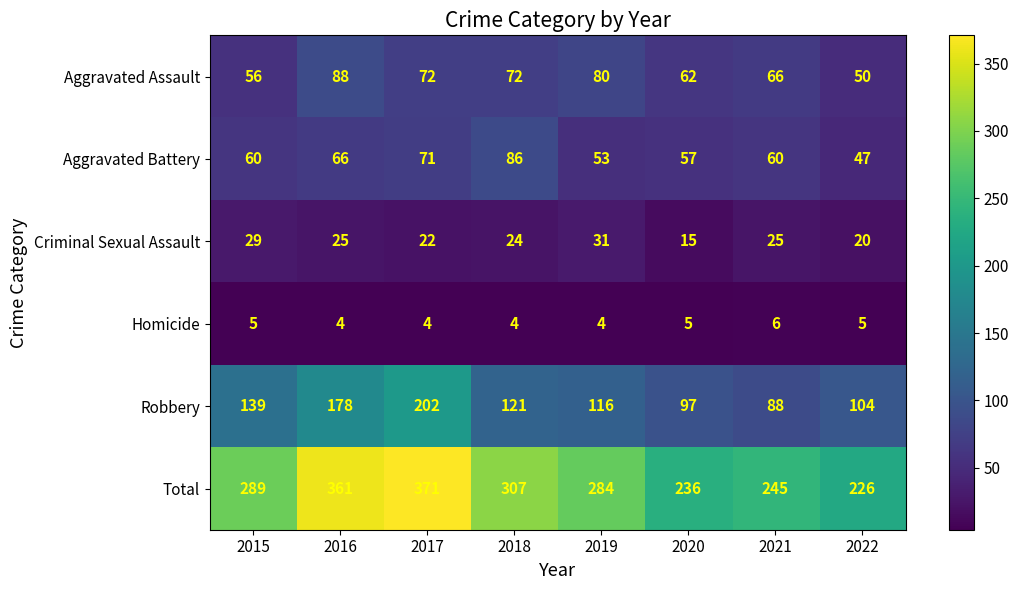

Between 2016 and 2022, which series saw the biggest shift?

Total